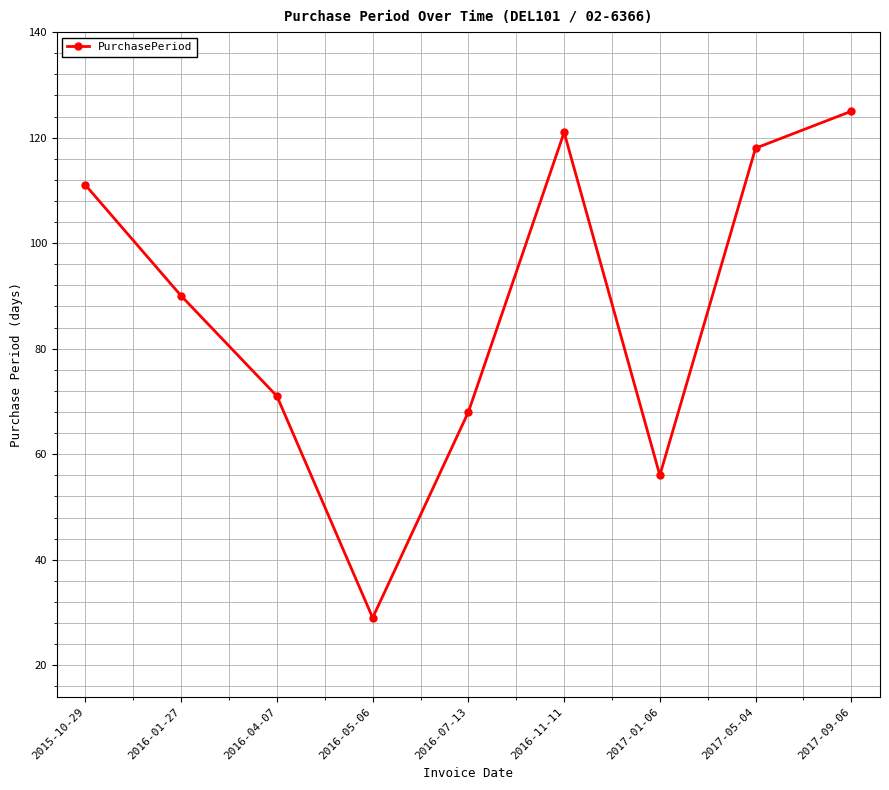

True or false: there are more than 1 points higher than both neighbors.

False